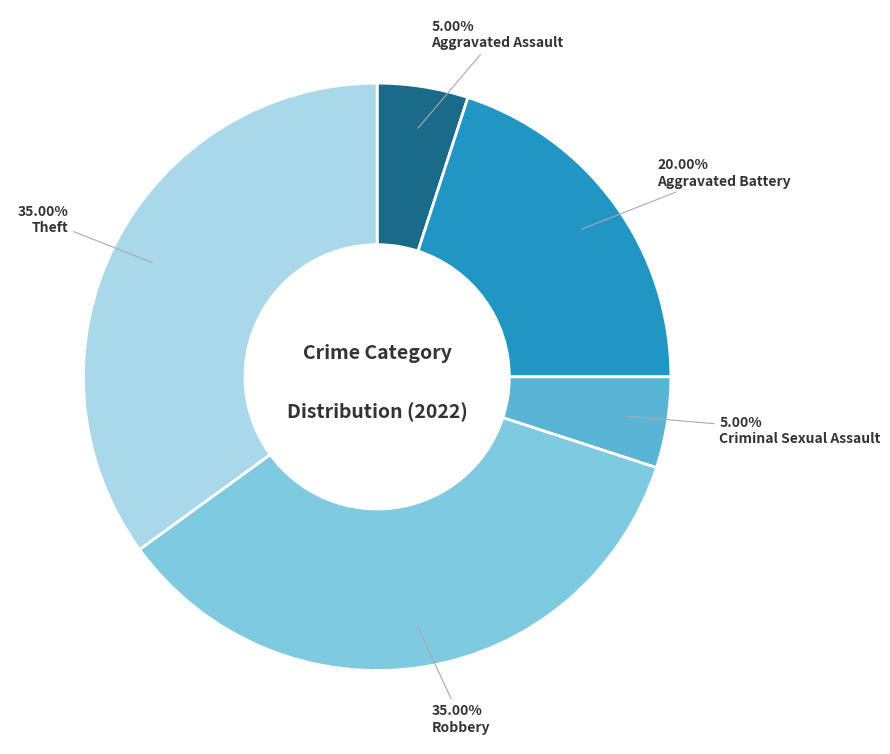

Is there any slice that represents more than half of the pie?

No